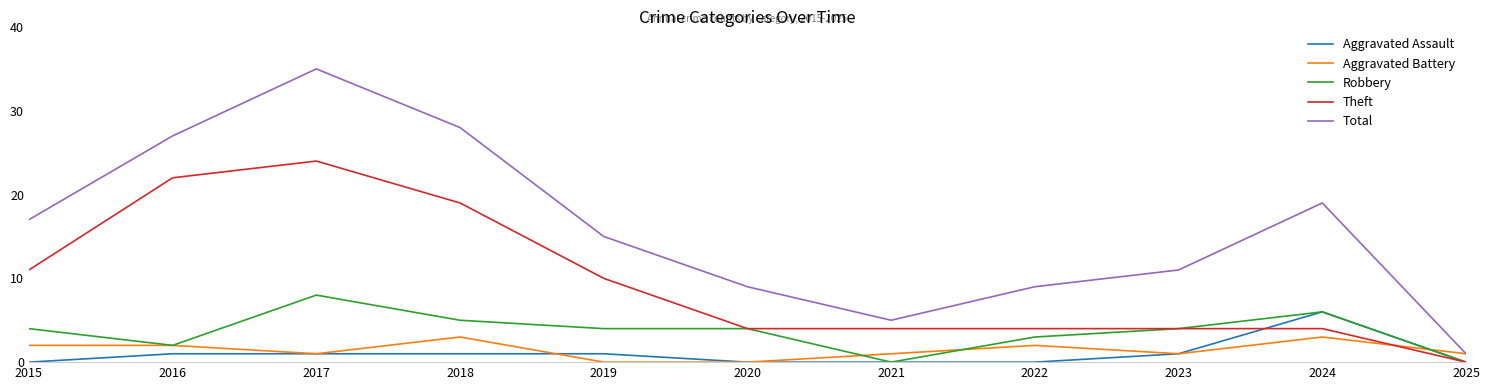

True or false: Aggravated Battery has more than 0 interior local peaks.

True